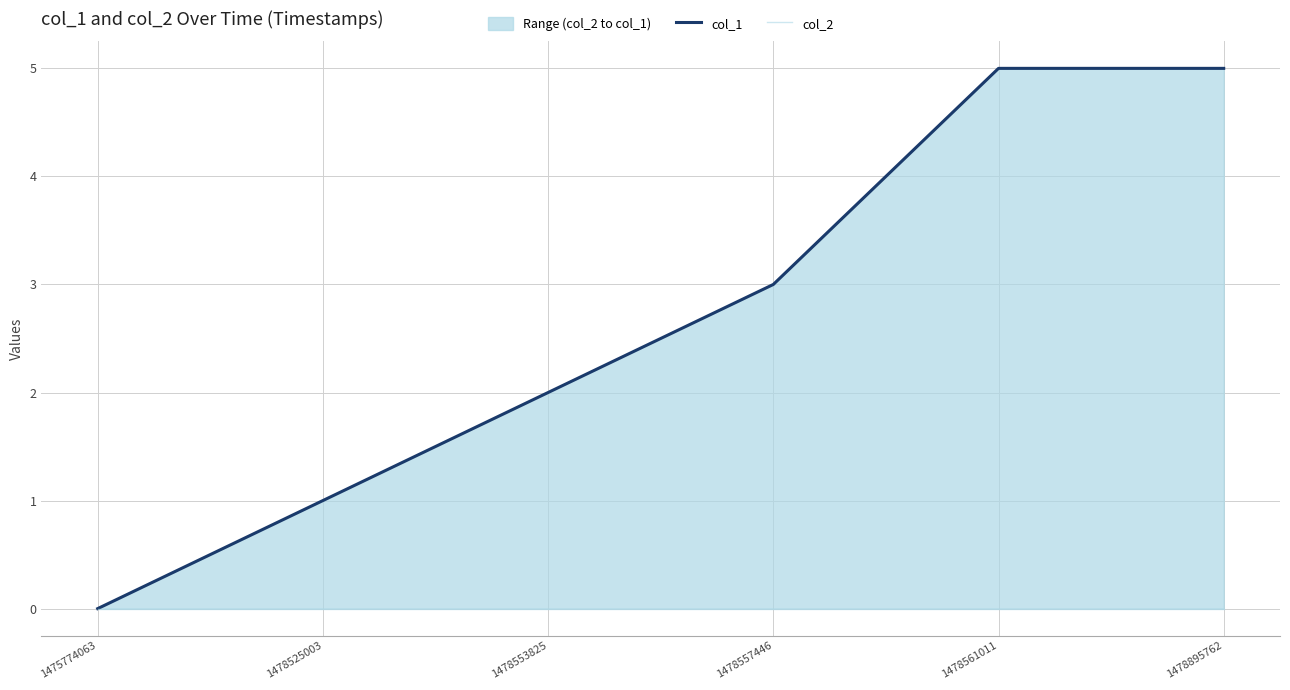

What are all the series names shown in the legend?

col_1, col_2